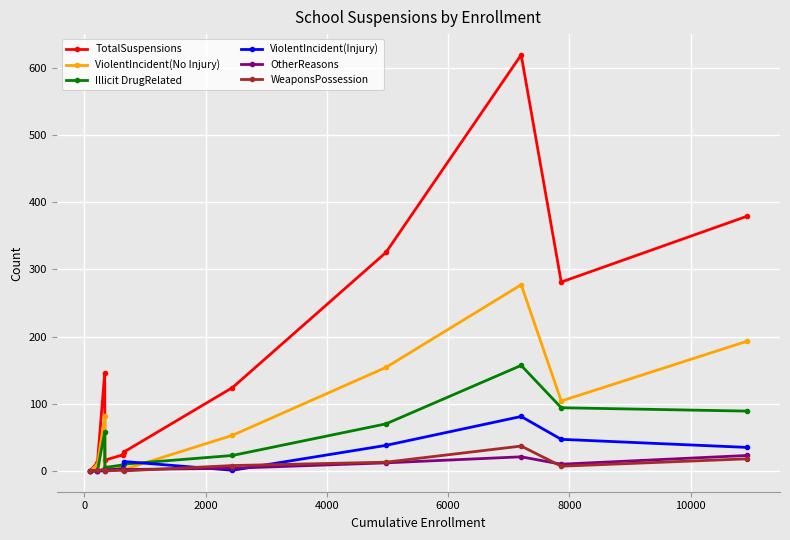

Which series has the largest total across all categories?

TotalSuspensions